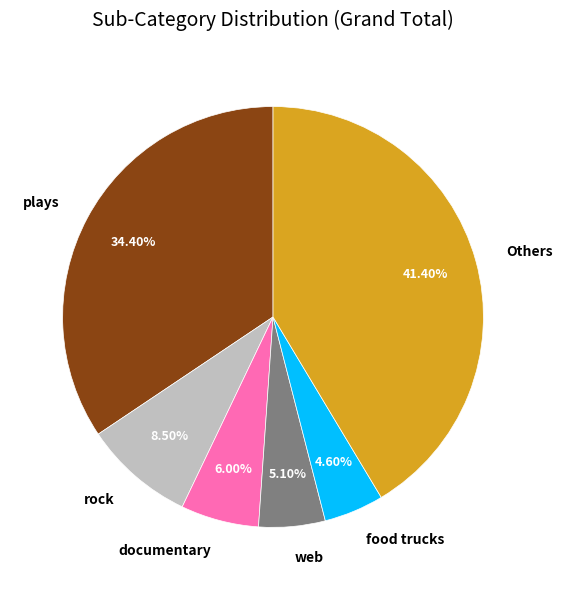

What percentage is NOT represented by rock?

91.5%